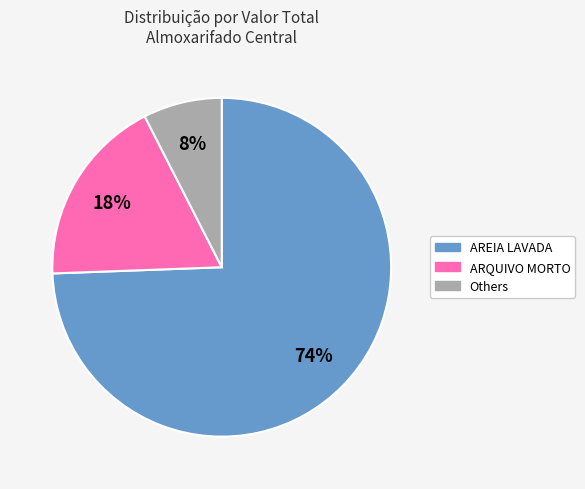

Does any single category account for the majority?

Yes